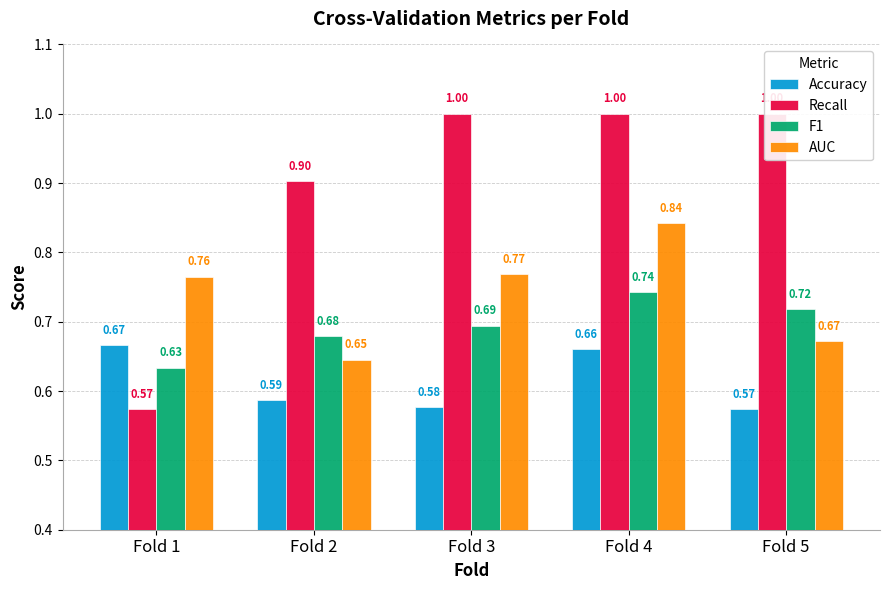

What is the value of the Recall bar at the 3rd from the left?

1.0